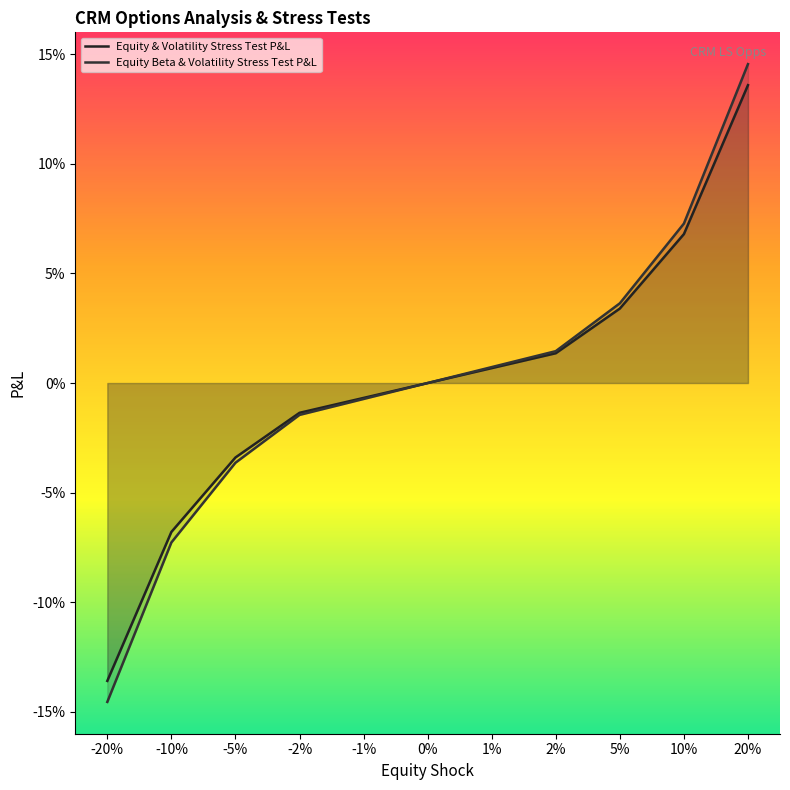

True or false: Equity & Volatility Stress Test P&L and Equity Beta & Volatility Stress Test P&L cross at least once.

False